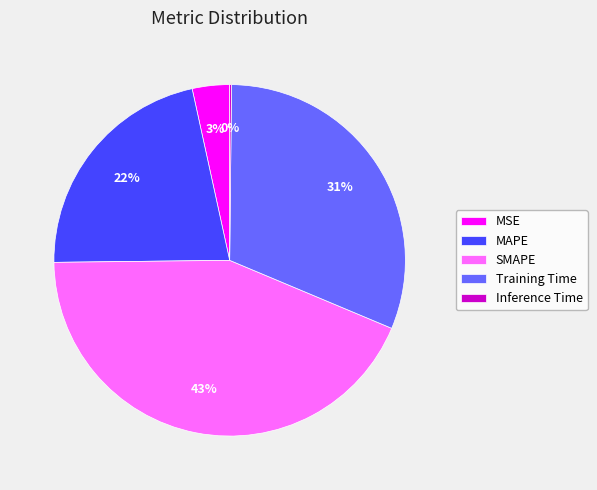

Is it true that MSE is 3% of the pie?

True